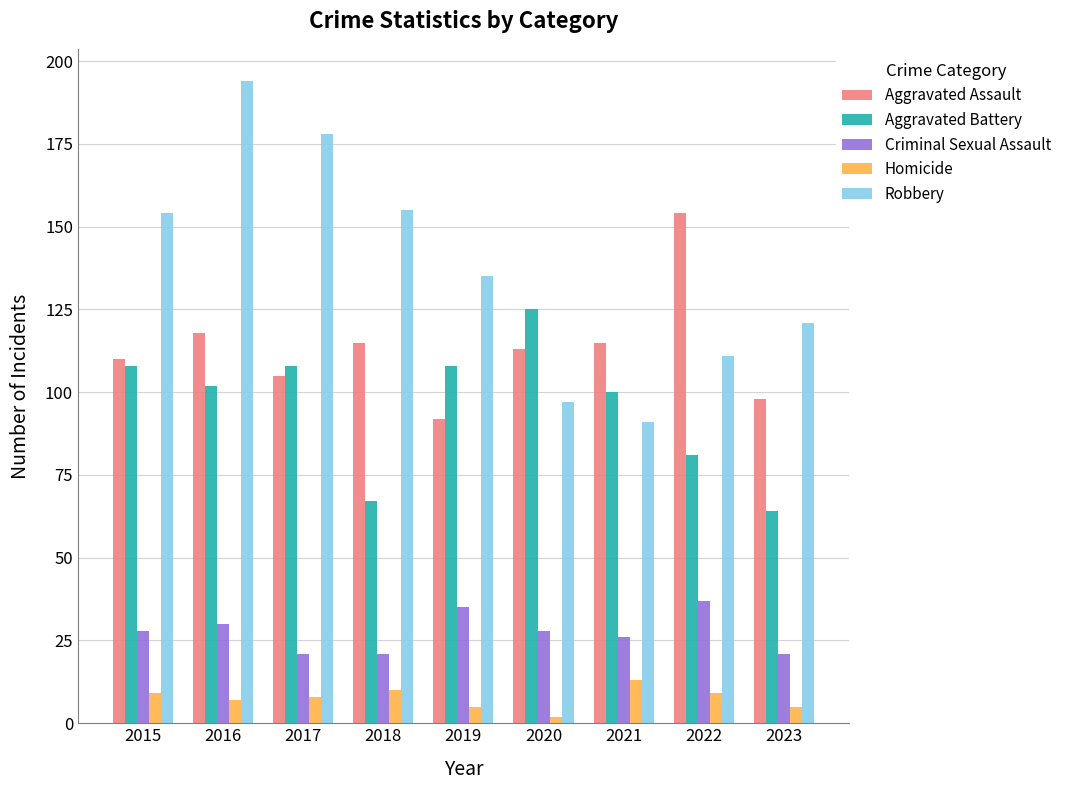

True or false: Robbery has a value of 125 at 2021.

False